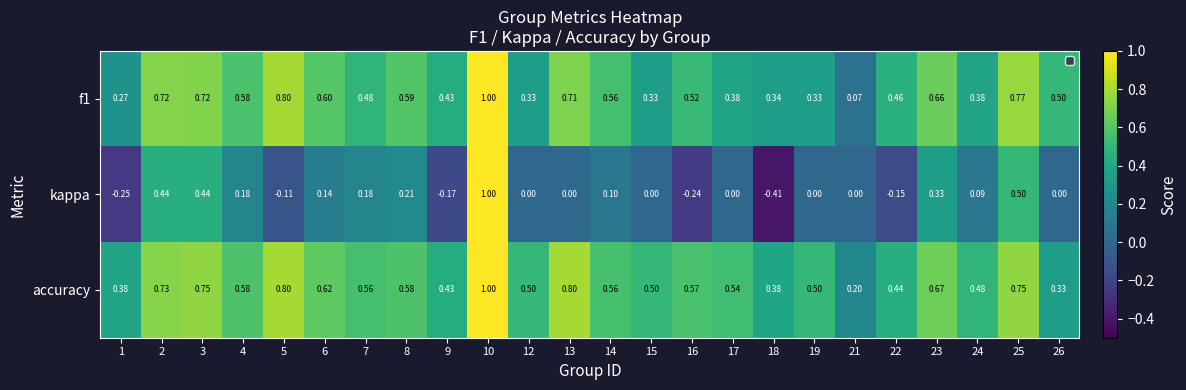

Is the value of accuracy at 23 greater than the value of kappa at 8?

Yes